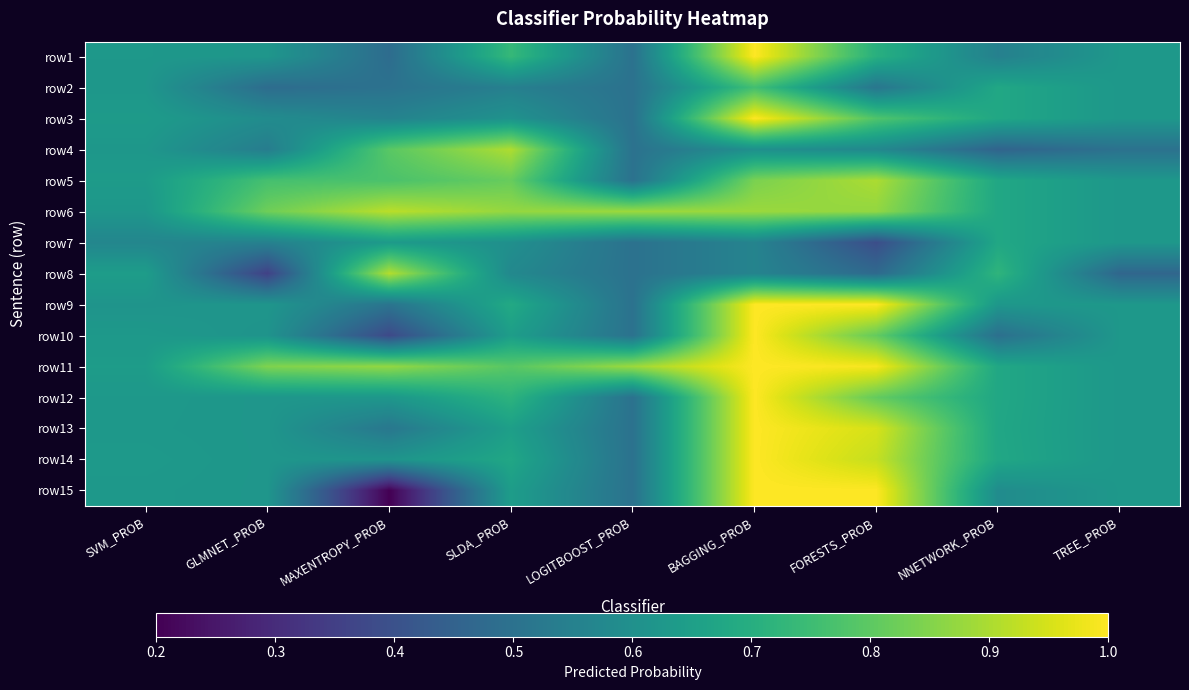

Reading left to right, list all the values displayed in this chart.

row1: SVM_PROB=0.6	GLMNET_PROB=0.6	MAXENTROPY_PROB=0.5	SLDA_PROB=0.7	LOGITBOOST_PROB=0.5	BAGGING_PROB=1.0	FORESTS_PROB=0.7	NNETWORK_PROB=0.5	TREE_PROB=0.6
row2: SVM_PROB=0.6	GLMNET_PROB=0.5	MAXENTROPY_PROB=0.5	SLDA_PROB=0.5	LOGITBOOST_PROB=0.5	BAGGING_PROB=0.8	FORESTS_PROB=0.5	NNETWORK_PROB=0.7	TREE_PROB=0.6
row3: SVM_PROB=0.6	GLMNET_PROB=0.6	MAXENTROPY_PROB=0.6	SLDA_PROB=0.6	LOGITBOOST_PROB=0.5	BAGGING_PROB=1.0	FORESTS_PROB=0.8	NNETWORK_PROB=0.7	TREE_PROB=0.6
row4: SVM_PROB=0.6	GLMNET_PROB=0.5	MAXENTROPY_PROB=0.8	SLDA_PROB=0.9	LOGITBOOST_PROB=0.5	BAGGING_PROB=0.6	FORESTS_PROB=0.6	NNETWORK_PROB=0.5	TREE_PROB=0.5
row5: SVM_PROB=0.6	GLMNET_PROB=0.8	MAXENTROPY_PROB=0.8	SLDA_PROB=0.8	LOGITBOOST_PROB=0.5	BAGGING_PROB=0.8	FORESTS_PROB=0.9	NNETWORK_PROB=0.7	TREE_PROB=0.6
row6: SVM_PROB=0.6	GLMNET_PROB=0.8	MAXENTROPY_PROB=0.9	SLDA_PROB=0.9	LOGITBOOST_PROB=0.9	BAGGING_PROB=0.9	FORESTS_PROB=0.9	NNETWORK_PROB=0.7	TREE_PROB=0.6
row7: SVM_PROB=0.6	GLMNET_PROB=0.6	MAXENTROPY_PROB=0.6	SLDA_PROB=0.6	LOGITBOOST_PROB=0.5	BAGGING_PROB=0.6	FORESTS_PROB=0.4	NNETWORK_PROB=0.7	TREE_PROB=0.6
row8: SVM_PROB=0.6	GLMNET_PROB=0.4	MAXENTROPY_PROB=0.9	SLDA_PROB=0.6	LOGITBOOST_PROB=0.5	BAGGING_PROB=0.6	FORESTS_PROB=0.5	NNETWORK_PROB=0.7	TREE_PROB=0.5
row9: SVM_PROB=0.6	GLMNET_PROB=0.6	MAXENTROPY_PROB=0.5	SLDA_PROB=0.7	LOGITBOOST_PROB=0.5	BAGGING_PROB=1.0	FORESTS_PROB=1.0	NNETWORK_PROB=0.6	TREE_PROB=0.6
row10: SVM_PROB=0.6	GLMNET_PROB=0.6	MAXENTROPY_PROB=0.4	SLDA_PROB=0.6	LOGITBOOST_PROB=0.5	BAGGING_PROB=1.0	FORESTS_PROB=0.8	NNETWORK_PROB=0.5	TREE_PROB=0.6
row11: SVM_PROB=0.6	GLMNET_PROB=0.8	MAXENTROPY_PROB=0.9	SLDA_PROB=0.8	LOGITBOOST_PROB=0.9	BAGGING_PROB=1.0	FORESTS_PROB=1.0	NNETWORK_PROB=0.7	TREE_PROB=0.6
row12: SVM_PROB=0.6	GLMNET_PROB=0.6	MAXENTROPY_PROB=0.6	SLDA_PROB=0.7	LOGITBOOST_PROB=0.5	BAGGING_PROB=1.0	FORESTS_PROB=0.8	NNETWORK_PROB=0.7	TREE_PROB=0.6
row13: SVM_PROB=0.6	GLMNET_PROB=0.6	MAXENTROPY_PROB=0.5	SLDA_PROB=0.6	LOGITBOOST_PROB=0.5	BAGGING_PROB=1.0	FORESTS_PROB=0.9	NNETWORK_PROB=0.7	TREE_PROB=0.6
row14: SVM_PROB=0.6	GLMNET_PROB=0.6	MAXENTROPY_PROB=0.6	SLDA_PROB=0.7	LOGITBOOST_PROB=0.5	BAGGING_PROB=1.0	FORESTS_PROB=0.9	NNETWORK_PROB=0.7	TREE_PROB=0.6
row15: SVM_PROB=0.6	GLMNET_PROB=0.6	MAXENTROPY_PROB=0.2	SLDA_PROB=0.6	LOGITBOOST_PROB=0.5	BAGGING_PROB=1.0	FORESTS_PROB=1.0	NNETWORK_PROB=0.6	TREE_PROB=0.6